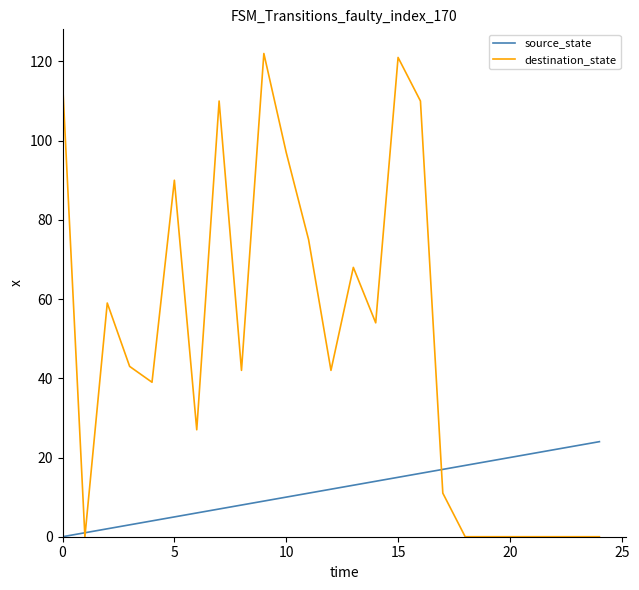

How many lines are shown in the chart?

2